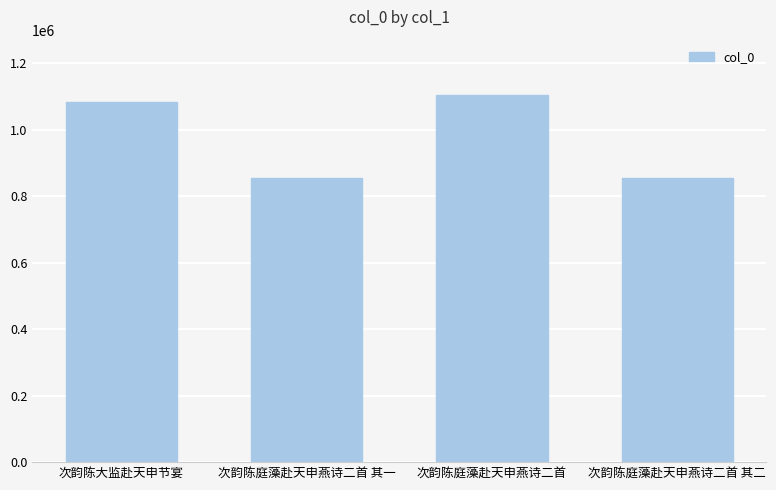

True or false: the data shows 1453057 at 次韵陈庭藻赴天申燕诗二首 其一.

False